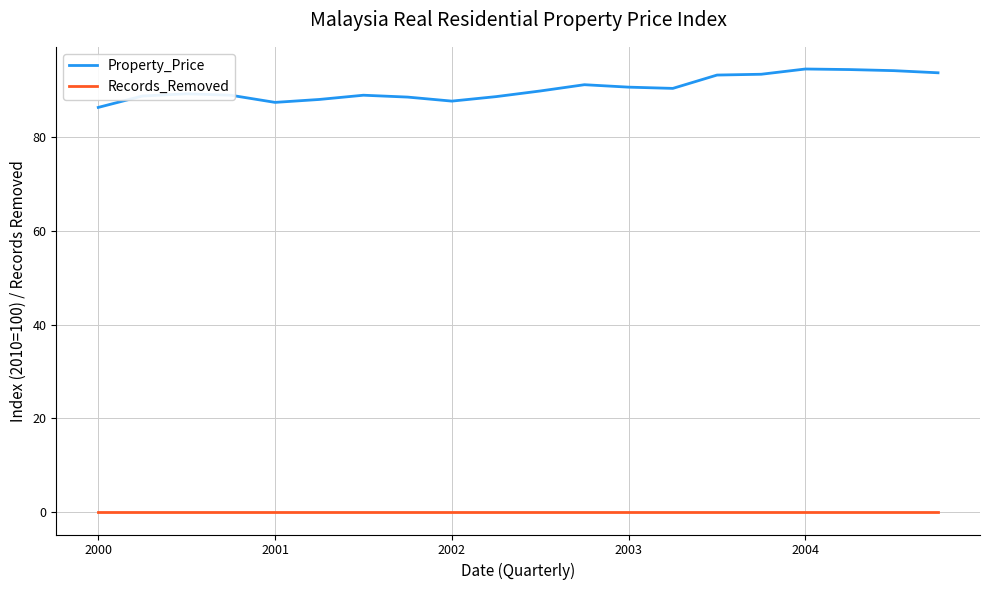

What is the highest value of the Property_Price series?

94.4